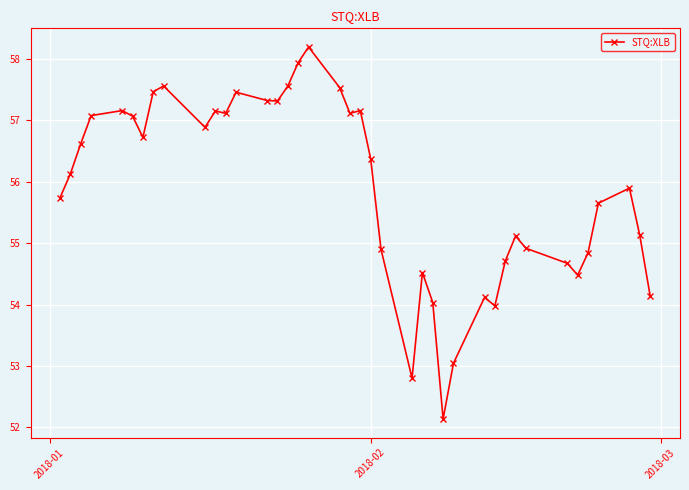

What is the greatest value displayed?

58.2